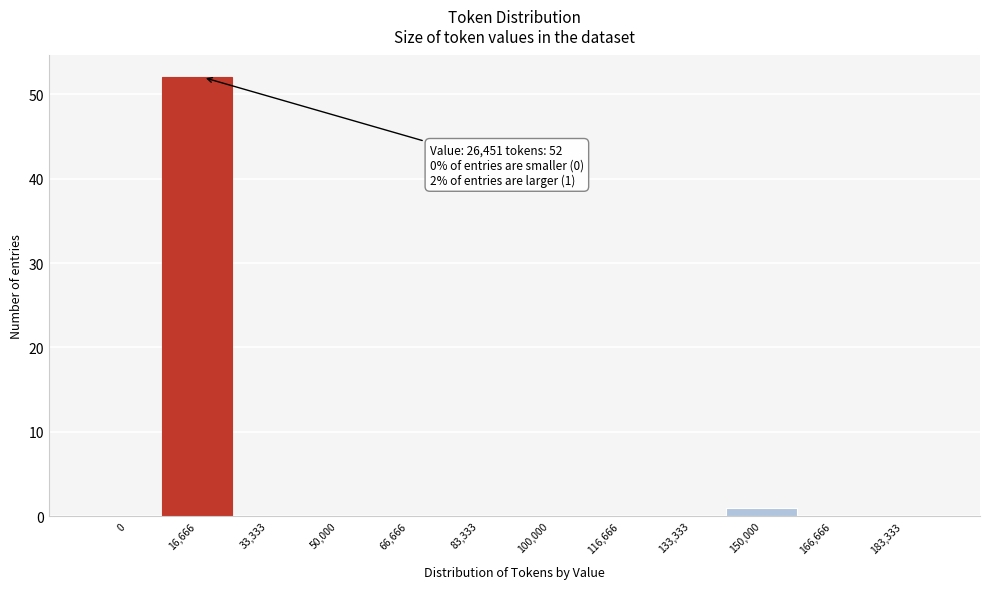

Reading left to right, transcribe all the data shown in this chart.

0=0	16,666=52	33,333=0	50,000=0	66,666=0	83,333=0	100,000=0	116,666=0	133,333=0	150,000=1	166,666=0	183,333=0